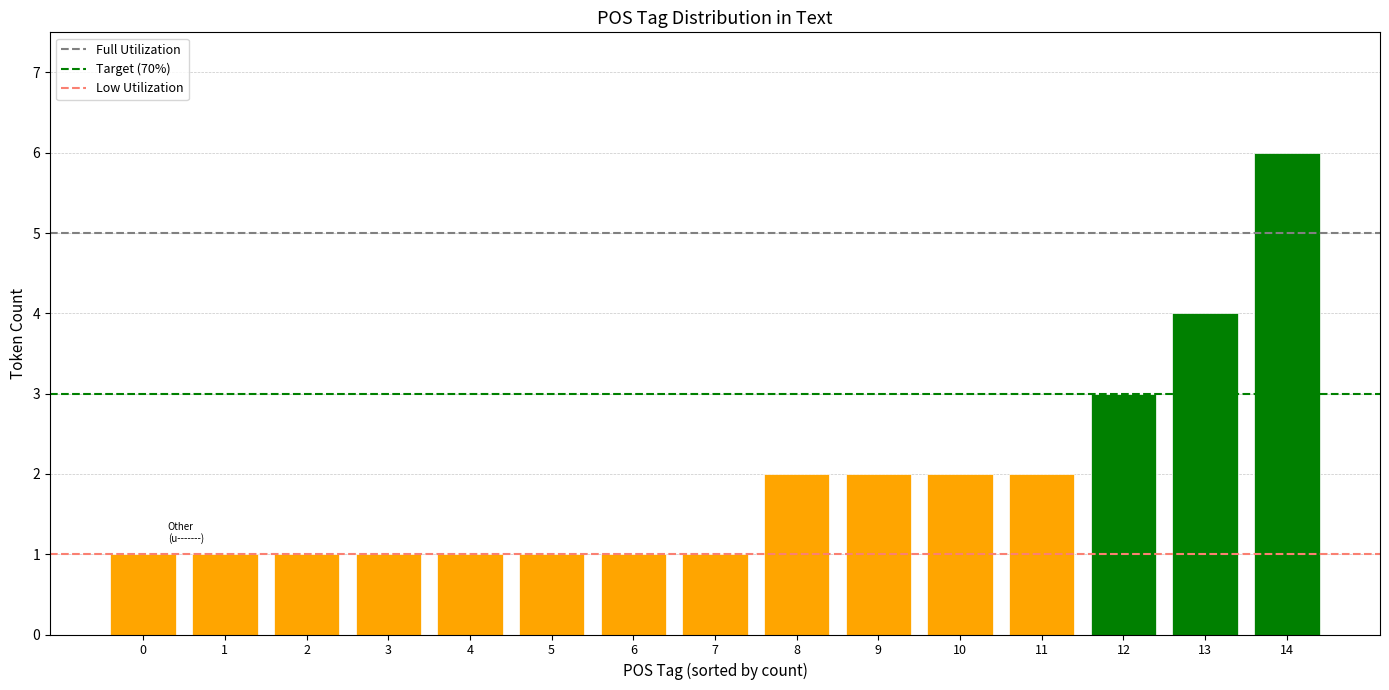

The chart shows a value of 3 at 12. True or false?

True